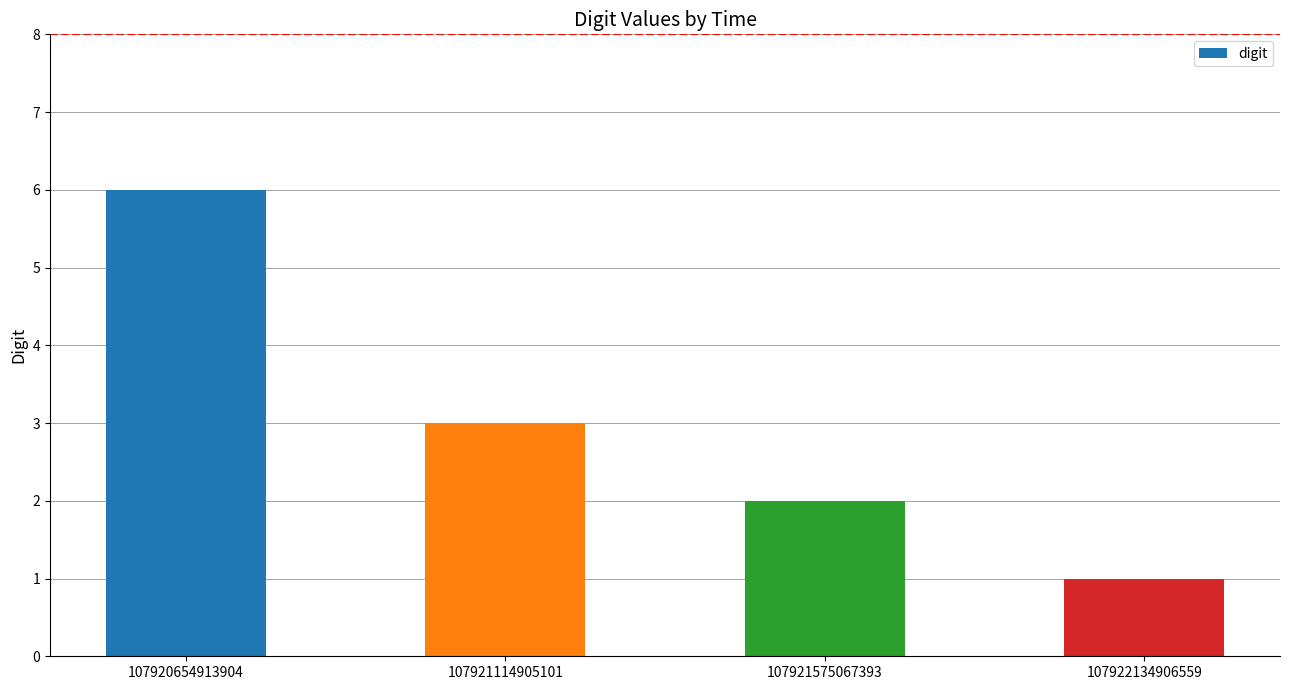

What is the difference between the maximum and minimum values?

5